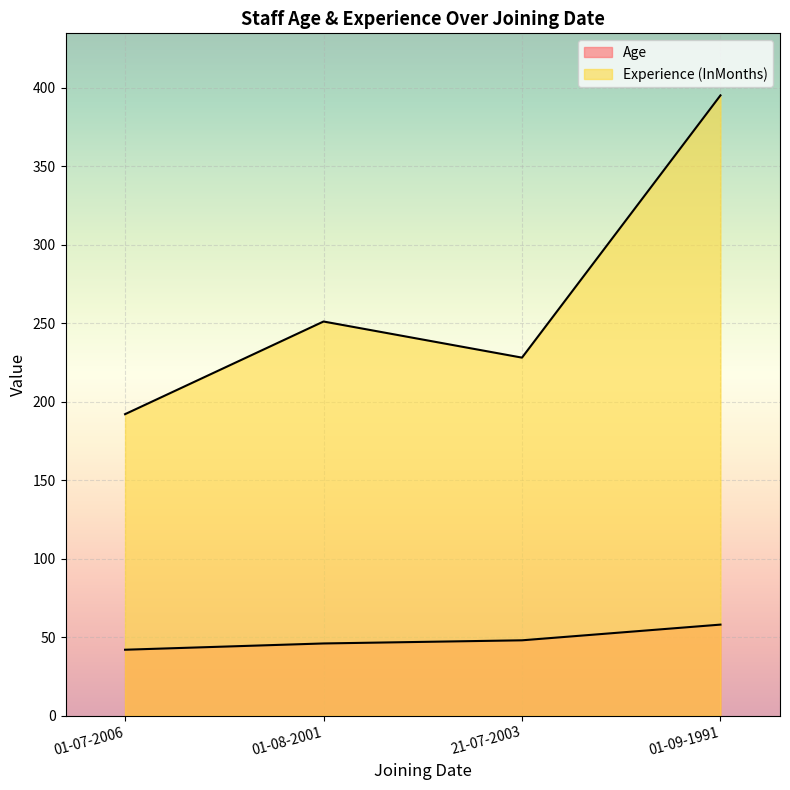

What are all the series names shown in the legend?

Age, Experience (InMonths)